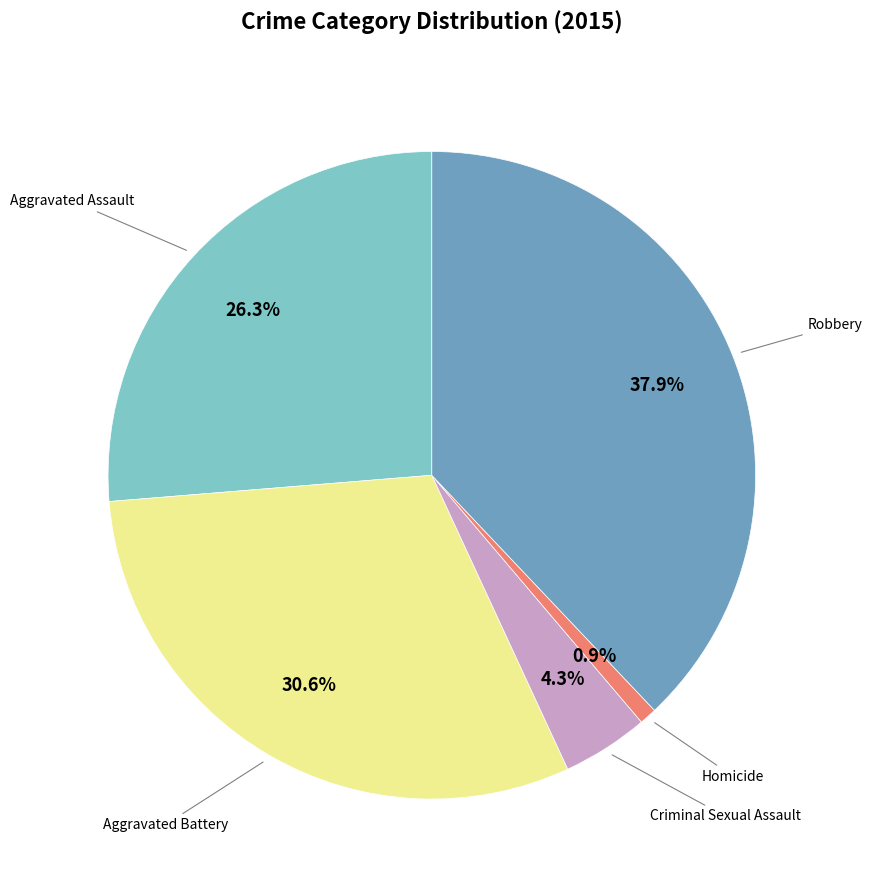

To the nearest percent, what is the difference between the Homicide and Aggravated Battery slice percentages?

30%